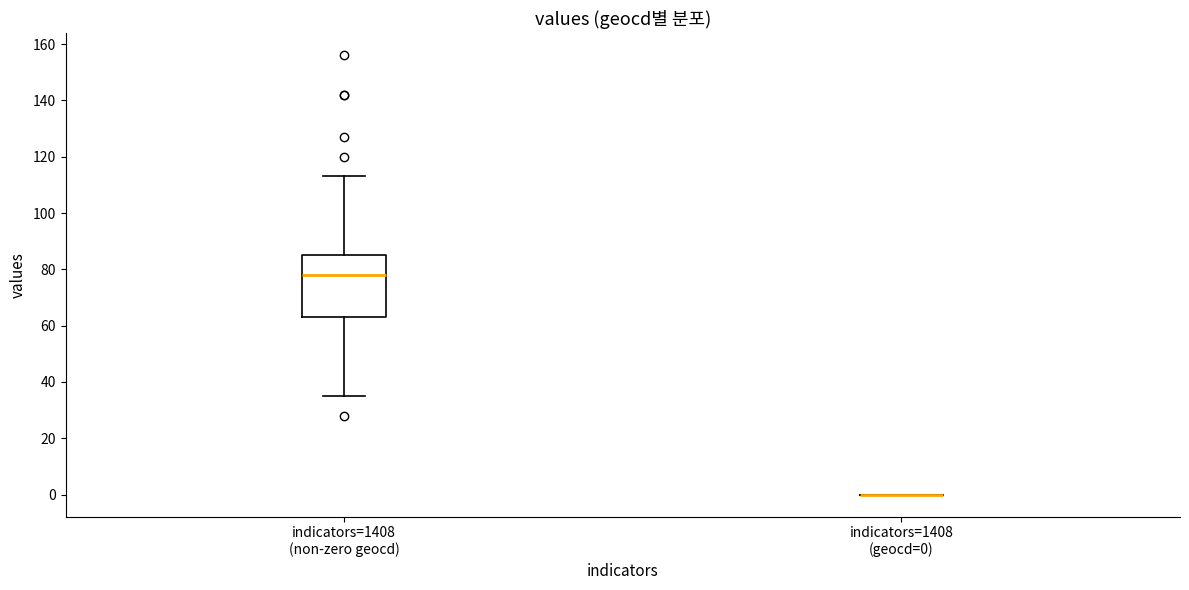

Which box is the tallest, from its lower edge to its upper edge?

indicators=1408 (non-zero geocd)